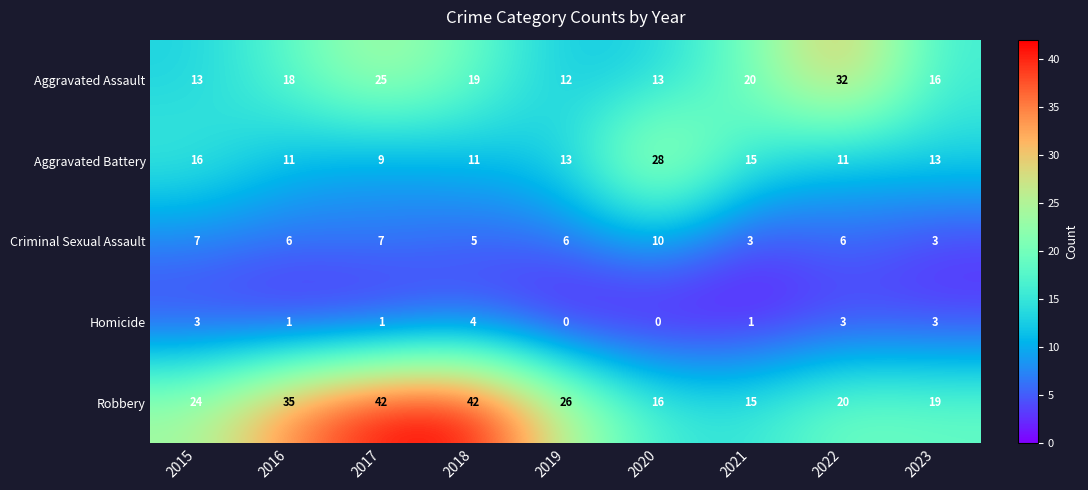

What is the spread (max minus min) of values at 2021?

19